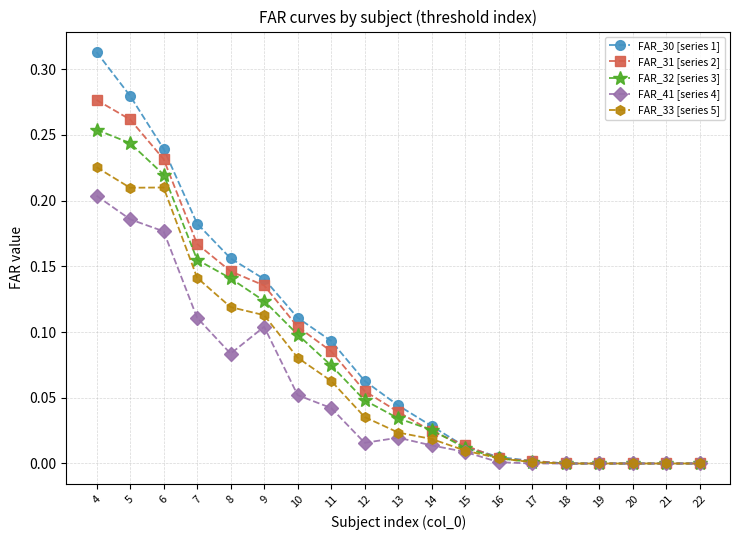

The value of FAR_31 [series 2] at 5 is 0.4. True or false?

False